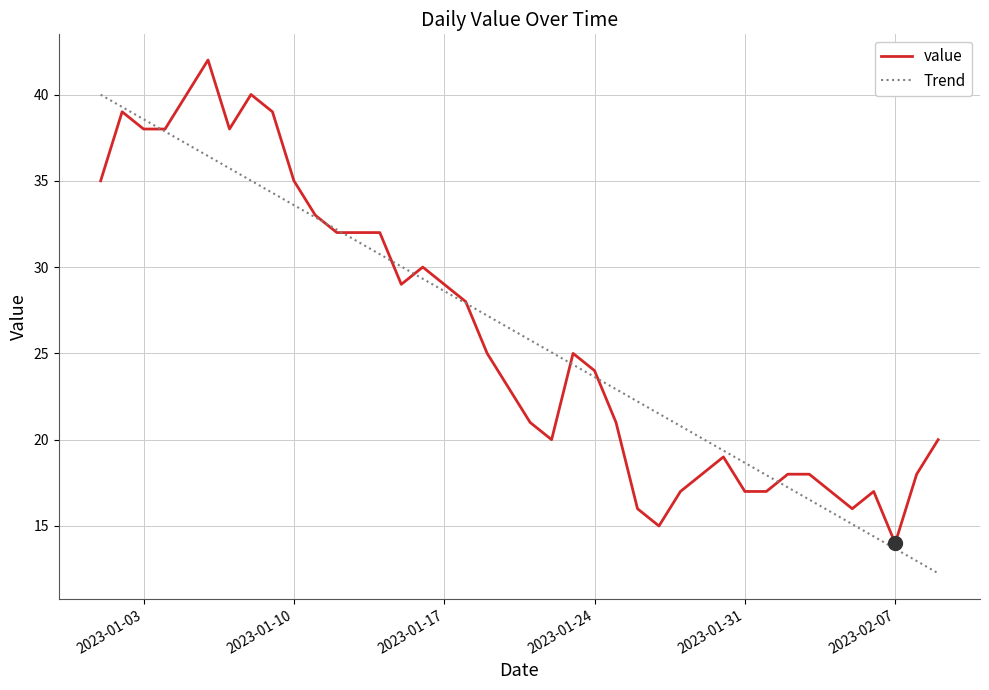

What is the minimum value shown in the chart?

12.3